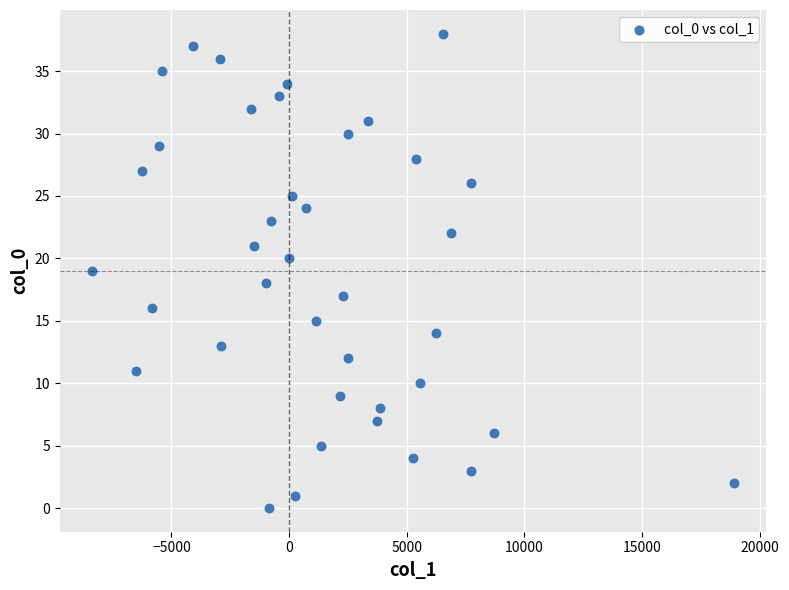

What is the range of Y values (max minus min)?

38